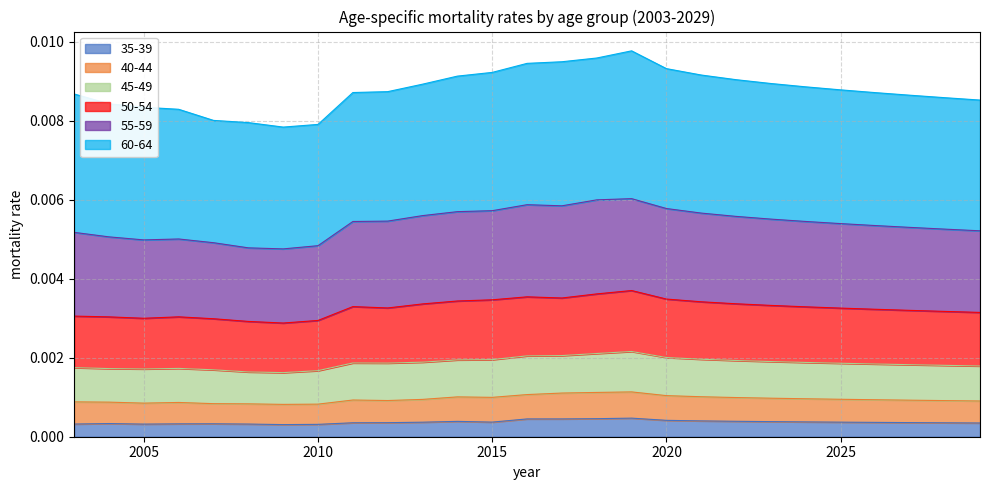

At which label does 55-59 reach its minimum?

2009